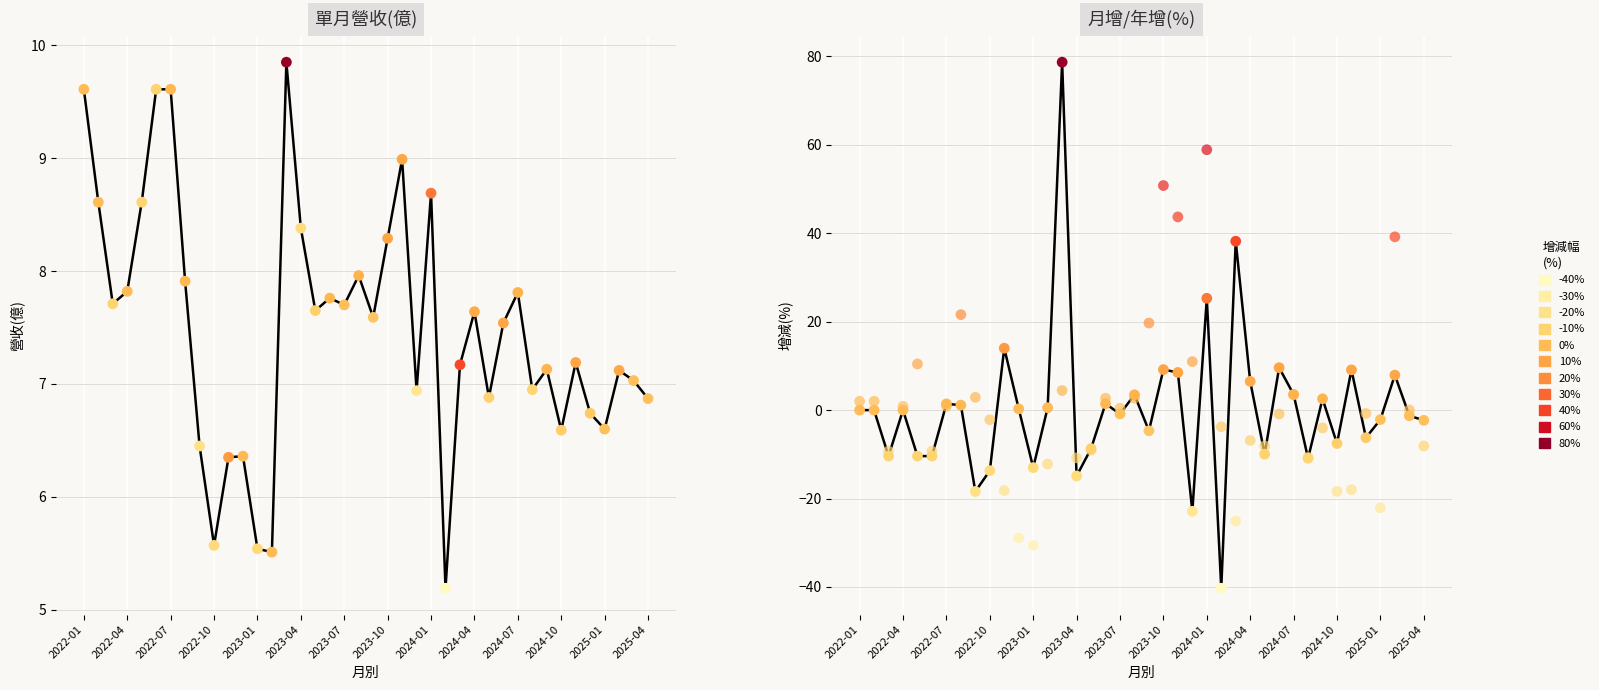

At which category is the sum across all series the highest?

14